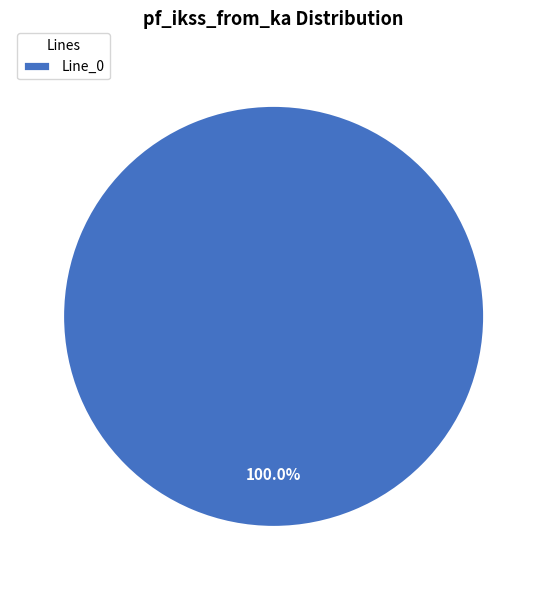

Does any single category account for the majority?

Yes